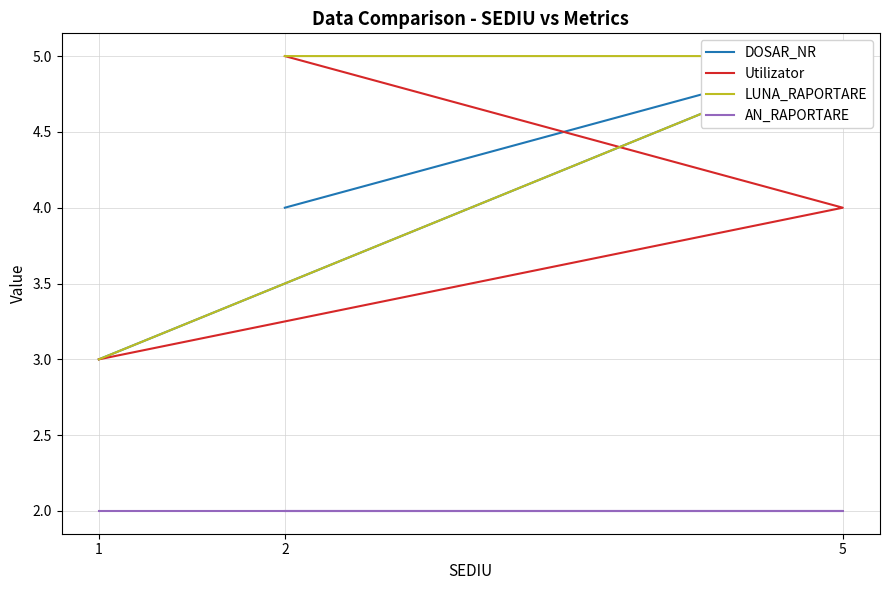

Which category has the lowest value across all series?

1